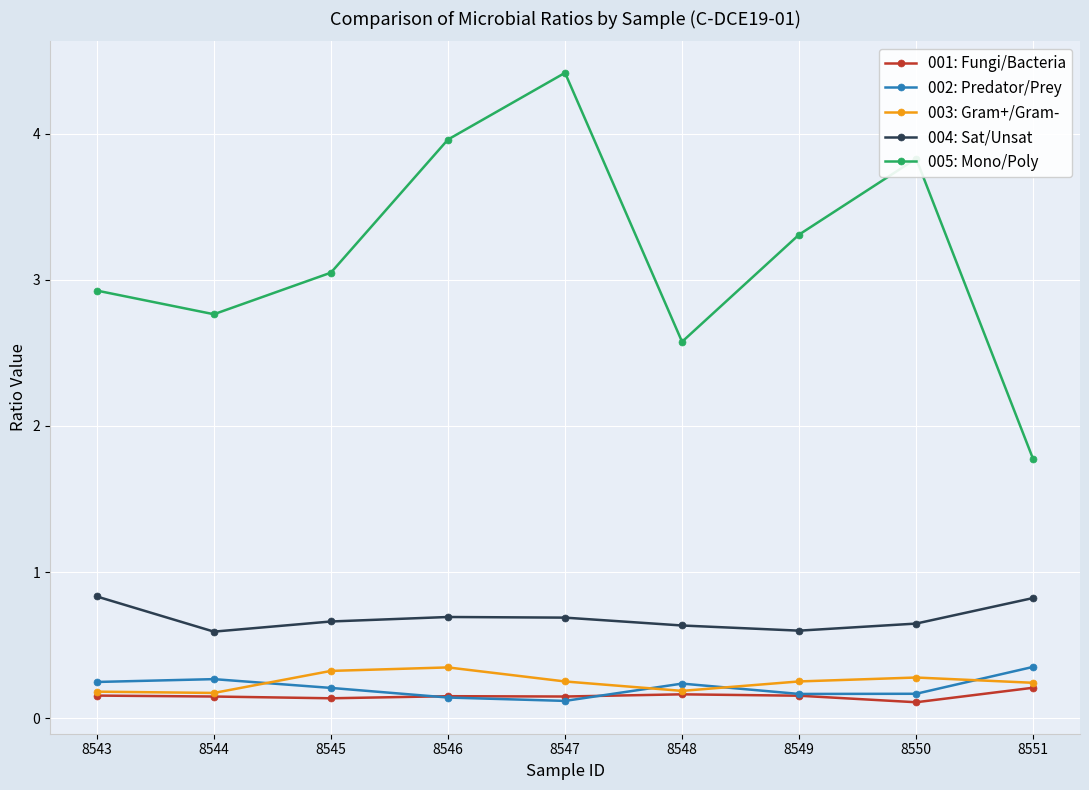

Does the chart display data point markers on the line(s)?

Yes